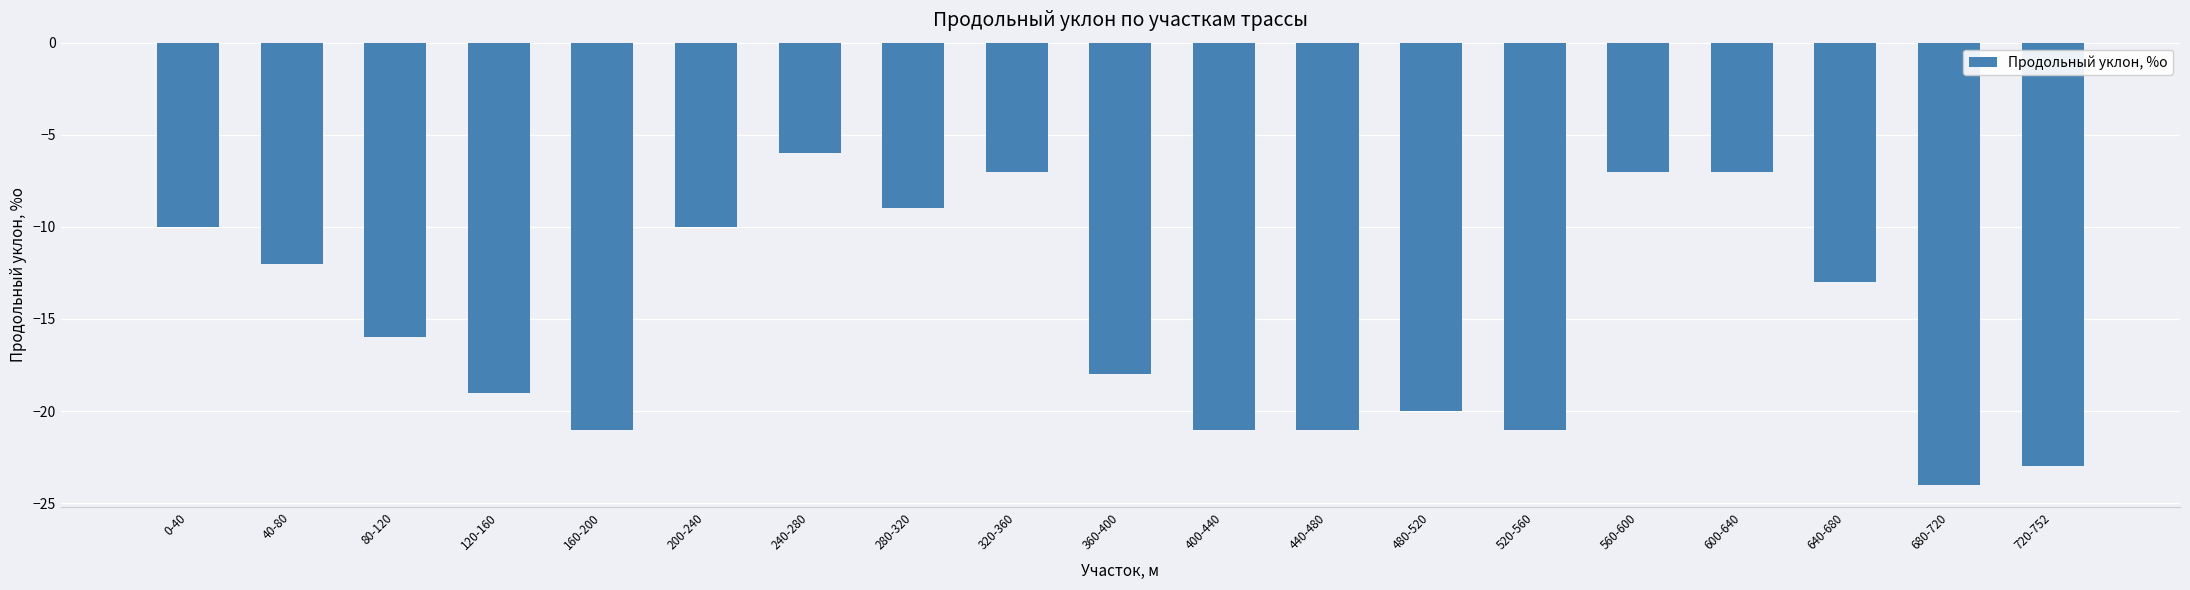

The value at 280-320 is -15. True or false?

False